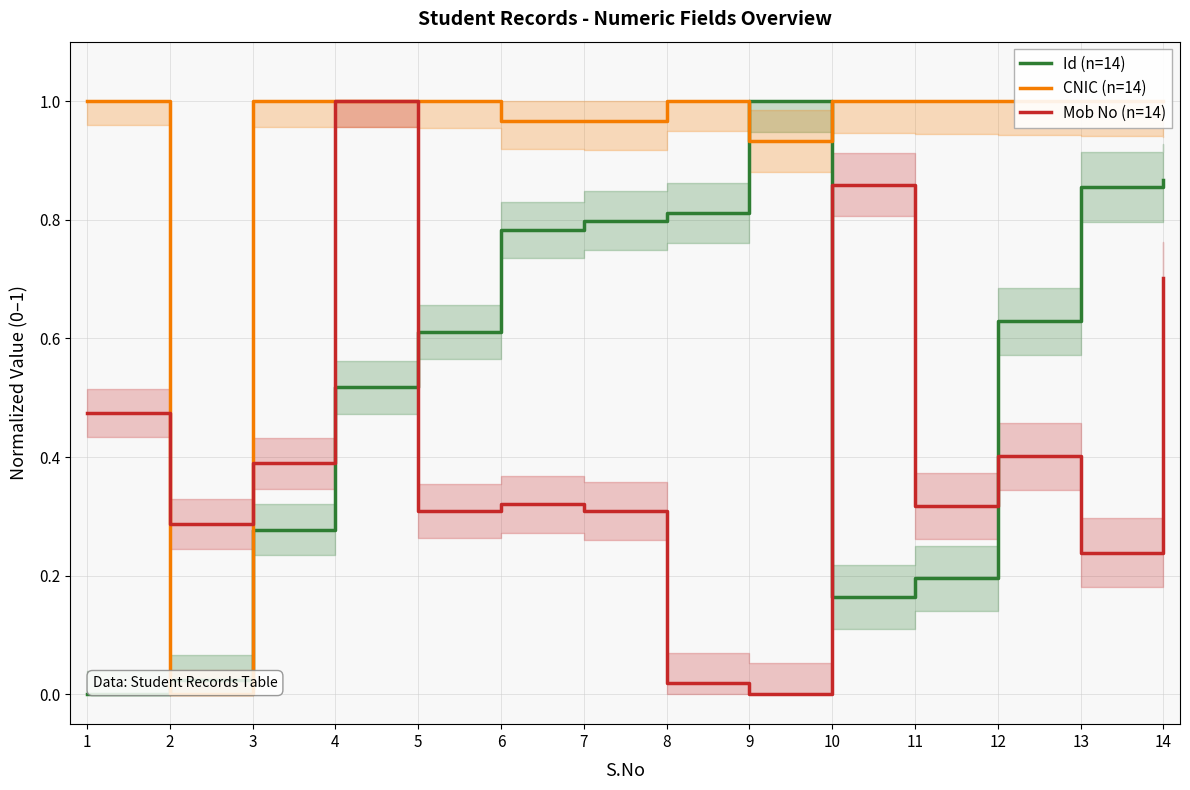

Where is the first local maximum for Id (n=14)?

9